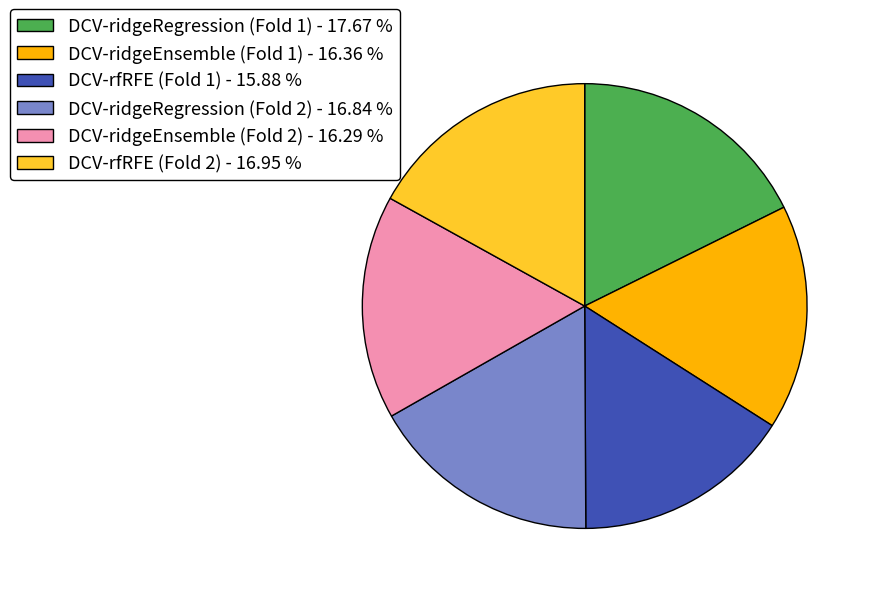

Combined, do DCV-ridgeEnsemble (Fold 1) - 16.36 % and DCV-ridgeRegression (Fold 1) - 17.67 % account for over 50%?

No